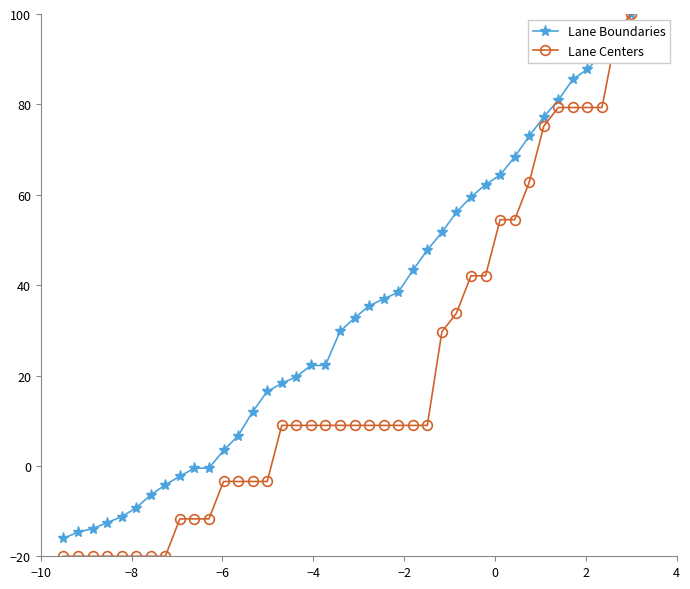

Which series has the widest spread of values?

Lane Centers